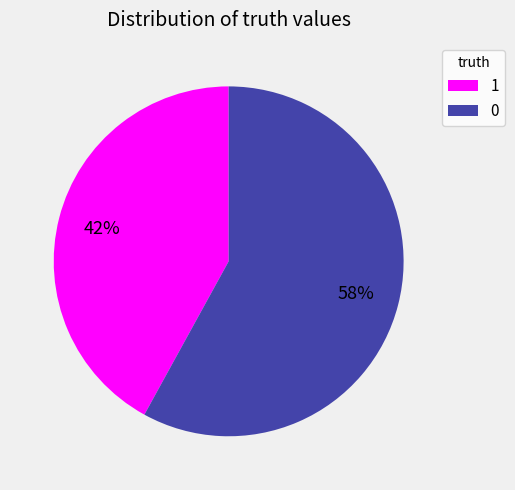

Approximately how many times larger is the value at 1 compared to 0?

0.7